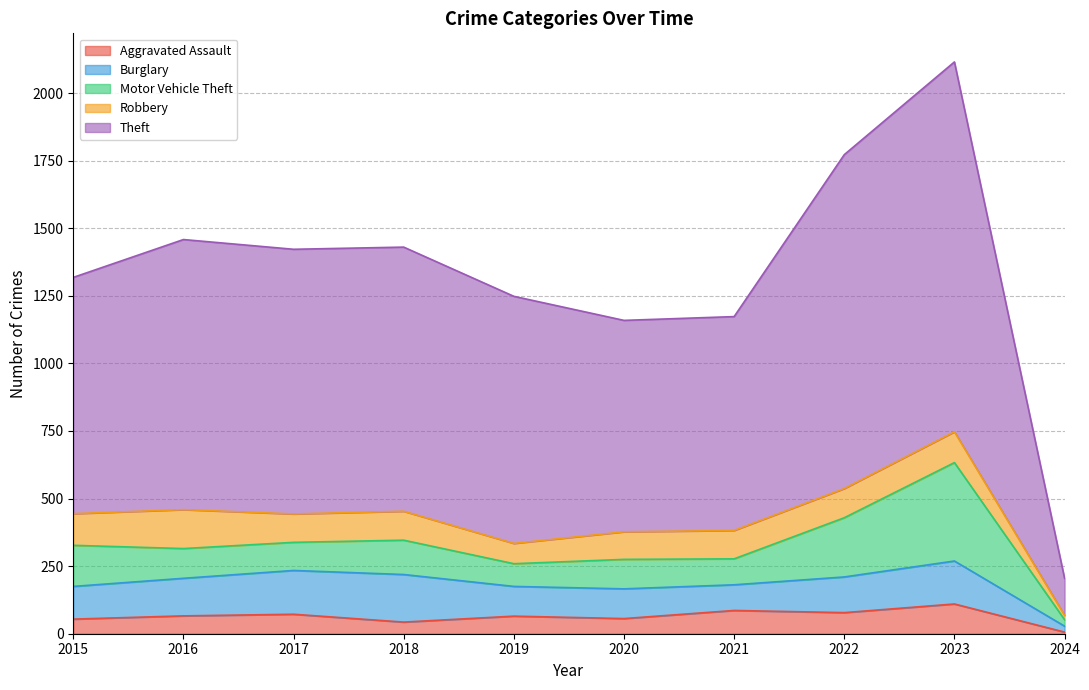

True or false: Theft and Motor Vehicle Theft intersect in this chart.

False